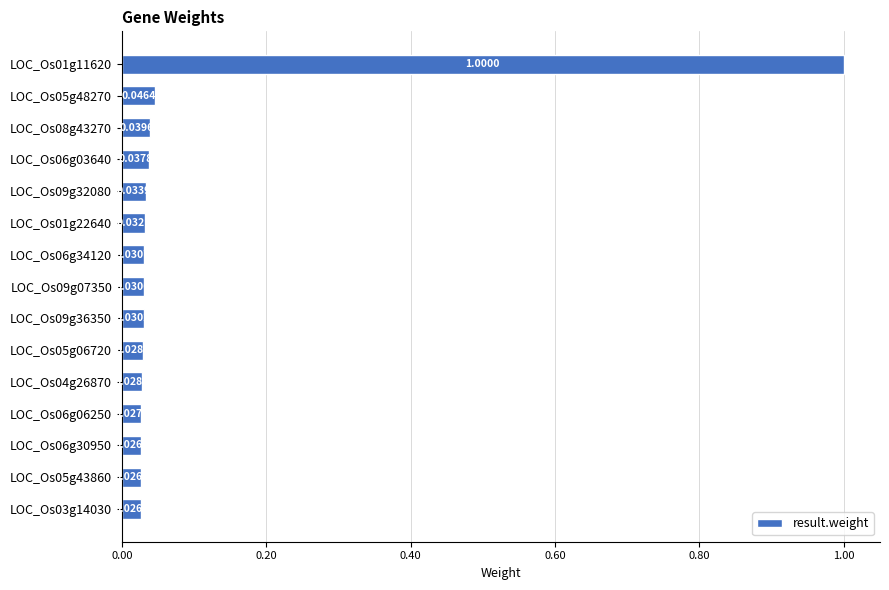

What is the sum of all values?

1.4